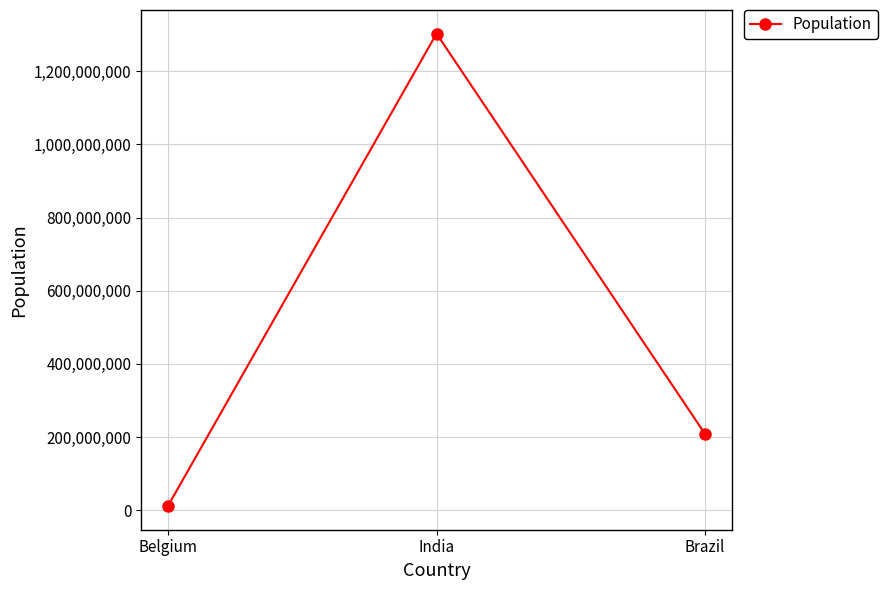

What is the difference between the values at Brazil and India?

1095323507